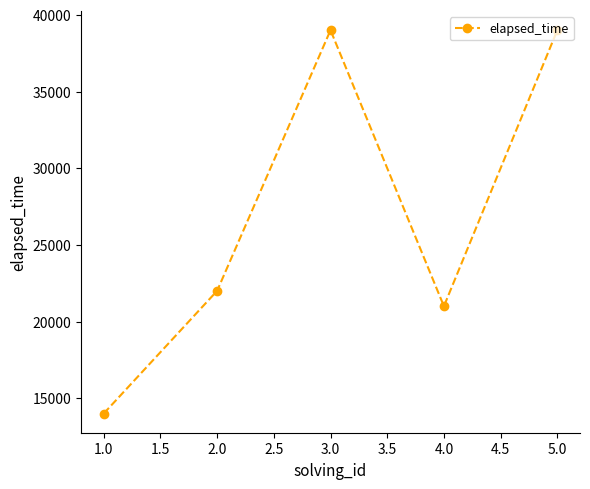

What is the change in value from 1.0 to 4.0?

+7000